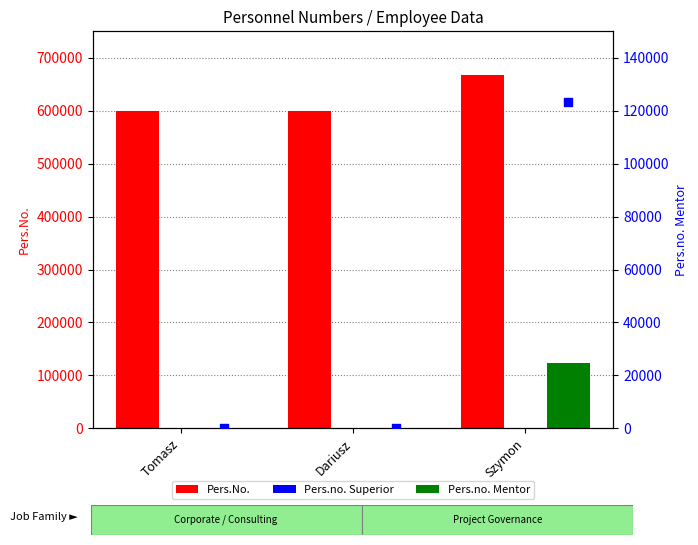

Is the value of Pers.no. Superior at Dariusz greater than the value of Pers.No. at Dariusz?

No